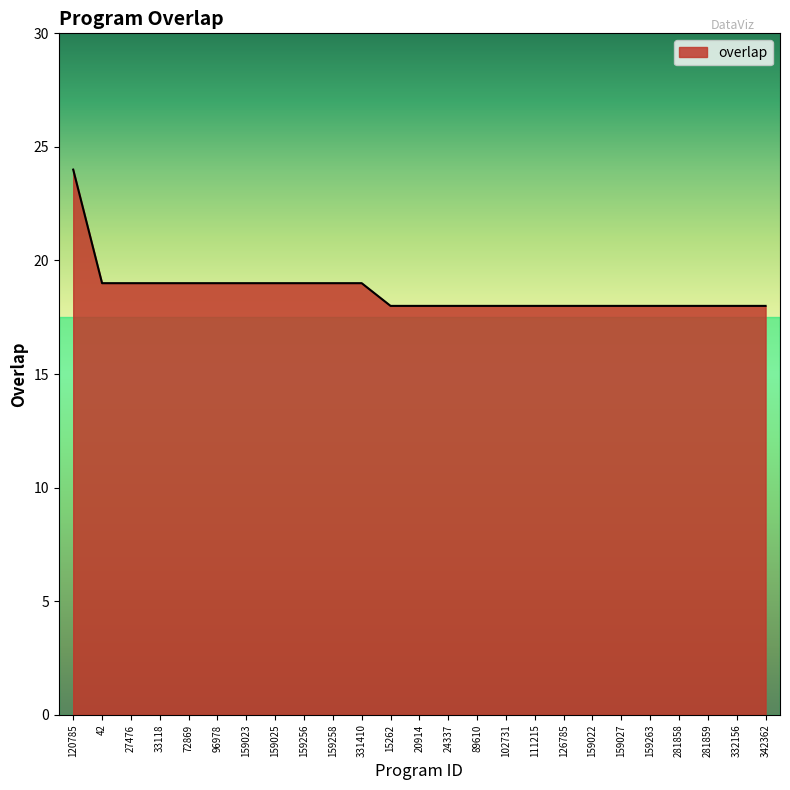

Reading right to left, extract all data points from this chart.

342362=18	332156=18	281859=18	281858=18	159263=18	159027=18	159022=18	126785=18	111215=18	102731=18	89610=18	24337=18	20914=18	15262=18	331410=19	159258=19	159256=19	159025=19	159023=19	96978=19	72869=19	33118=19	27476=19	42=19	120785=24